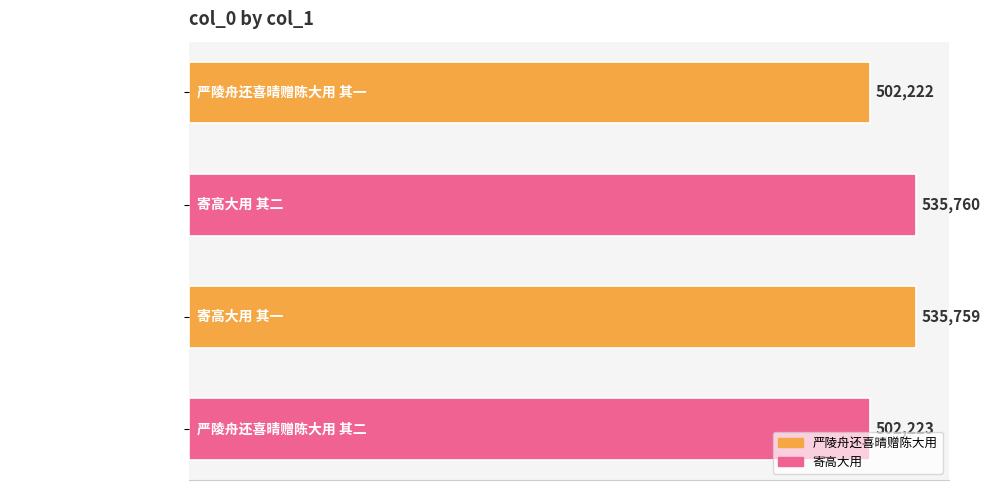

What is the smallest value displayed?

502222